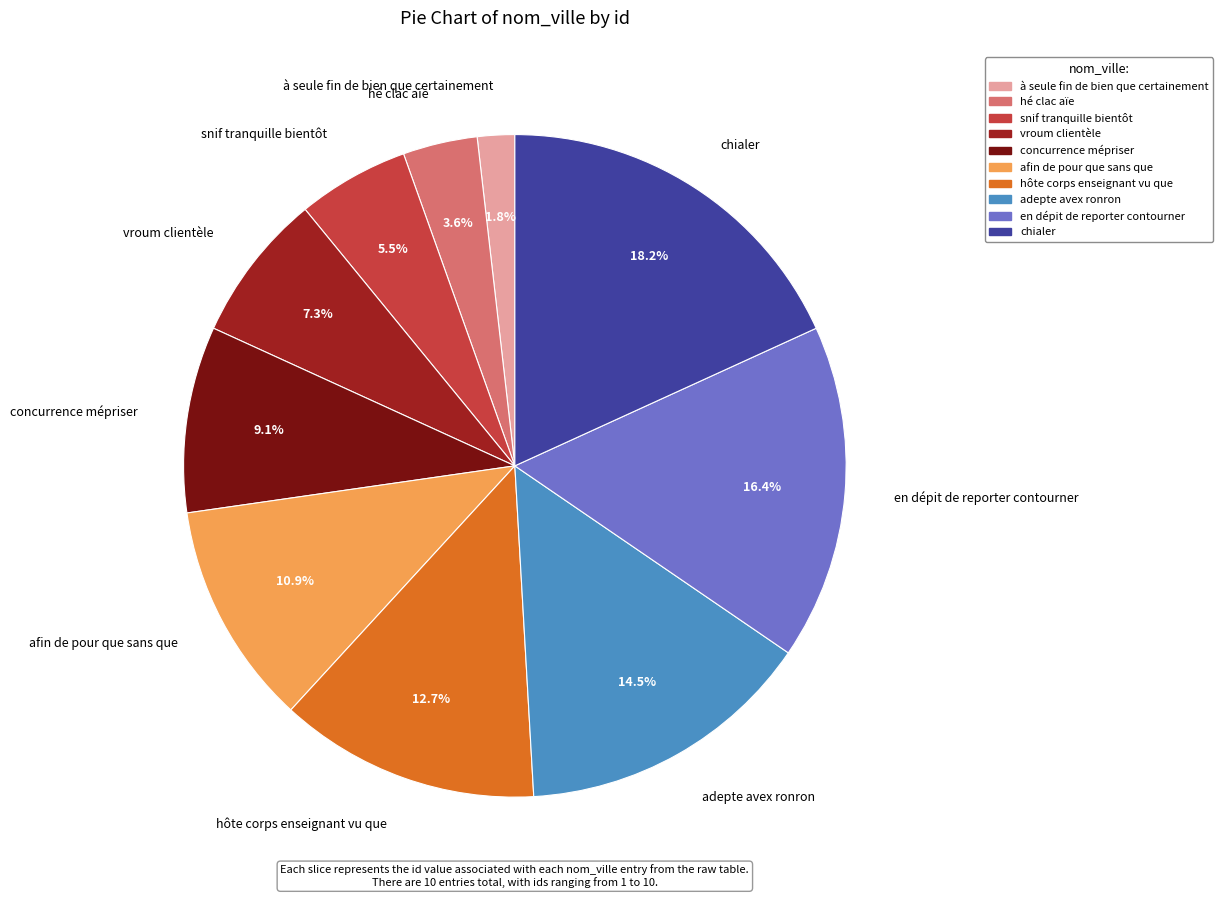

Which slice is the smallest?

à seule fin de bien que certainement